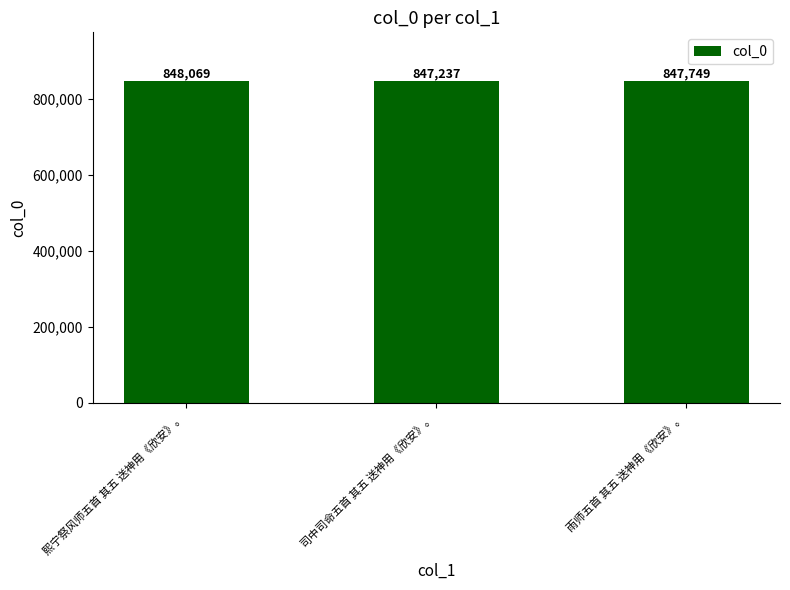

Reading left to right, what are all the values shown in this chart?

熙宁祭风师五首 其五 送神用《欣安》。=848069	司中司命五首 其五 送神用《欣安》。=847237	雨师五首 其五 送神用《欣安》。=847749